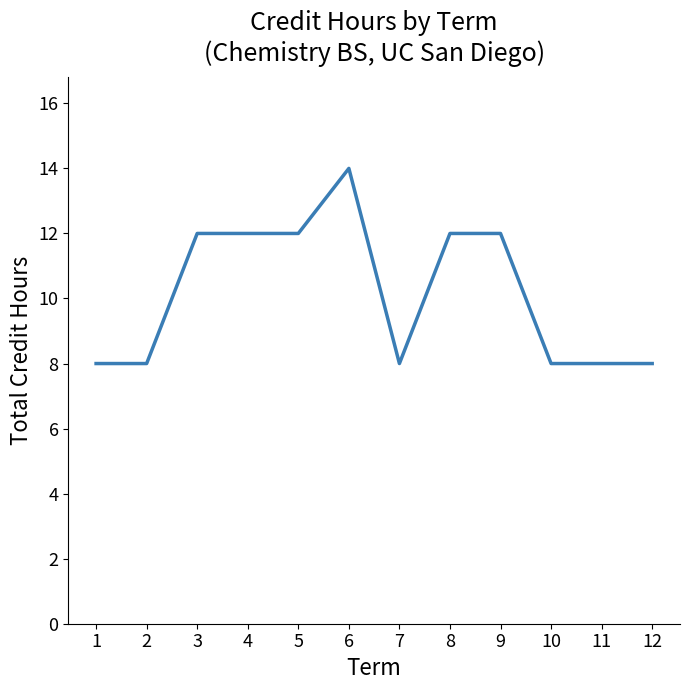

Read the value at 10.

8